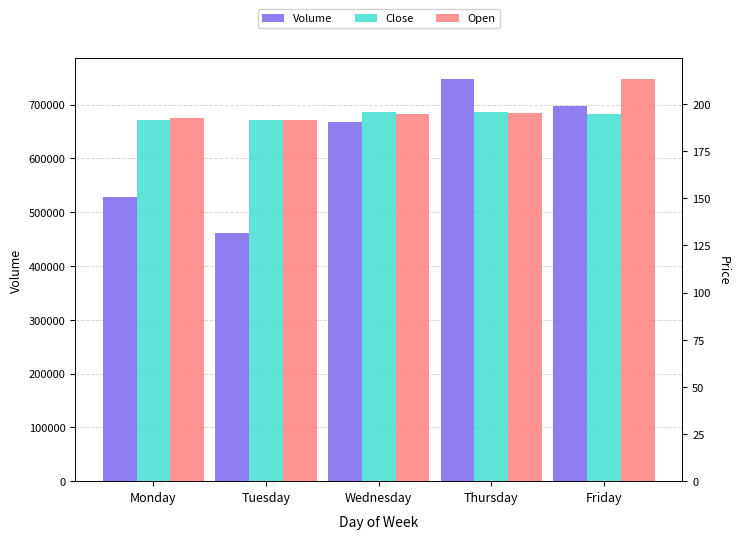

Reading left to right, transcribe all the data shown in this chart.

Volume: Monday=529083.9	Tuesday=461909.2	Wednesday=667294.2	Thursday=748206.1	Friday=696892.6
Close: Monday=191.4	Tuesday=191.4	Wednesday=195.7	Thursday=195.5	Friday=194.4
Open: Monday=192.5	Tuesday=191.6	Wednesday=194.9	Thursday=195.3	Friday=213.4